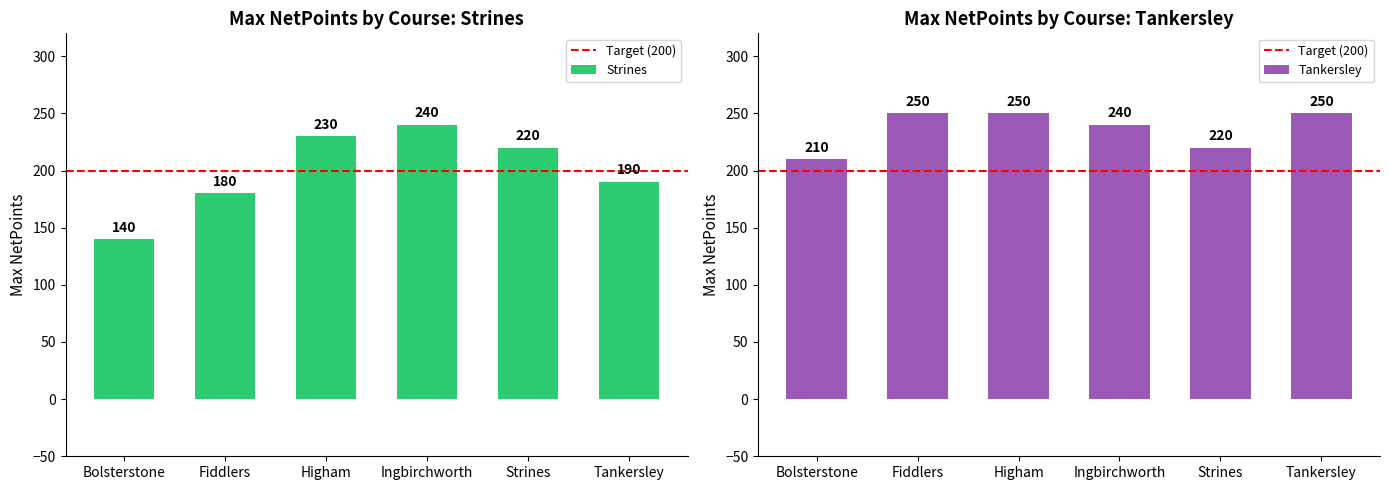

Which series changed the most between 6 and 19?

Tankersley